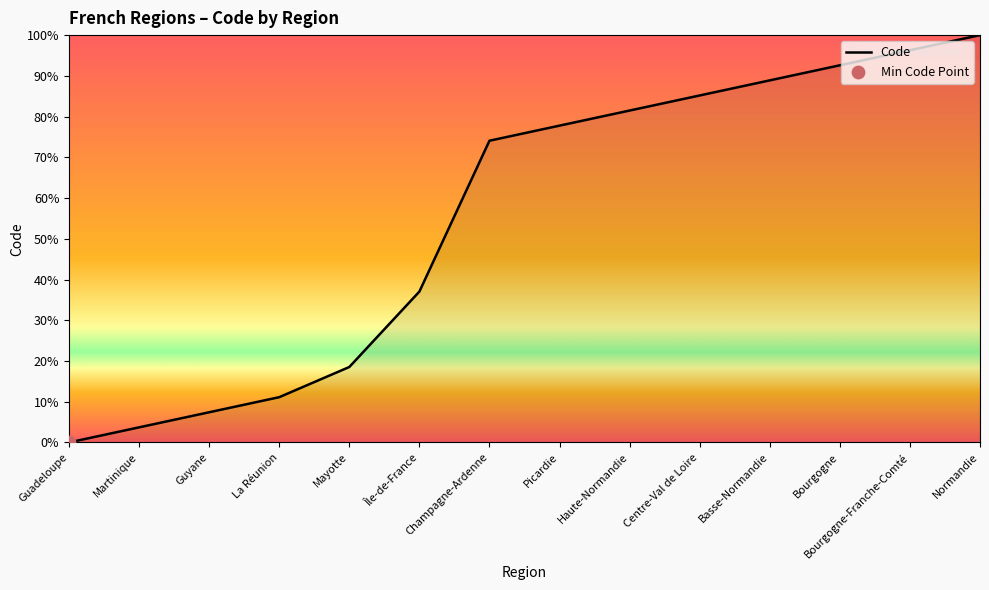

What is the change in value from Picardie to Centre-Val de Loire?

+7.4